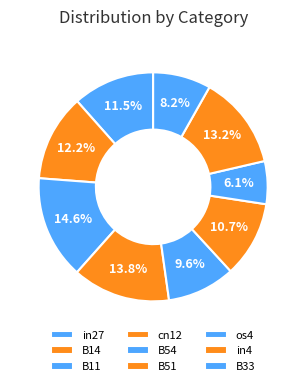

Does B11 account for over 50% of the chart?

No